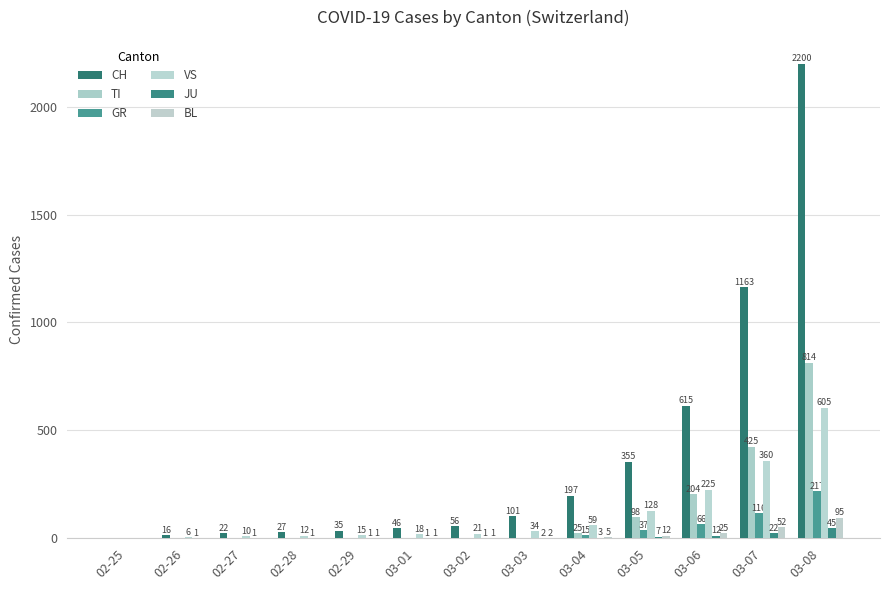

At which label does BL reach its peak?

03-08